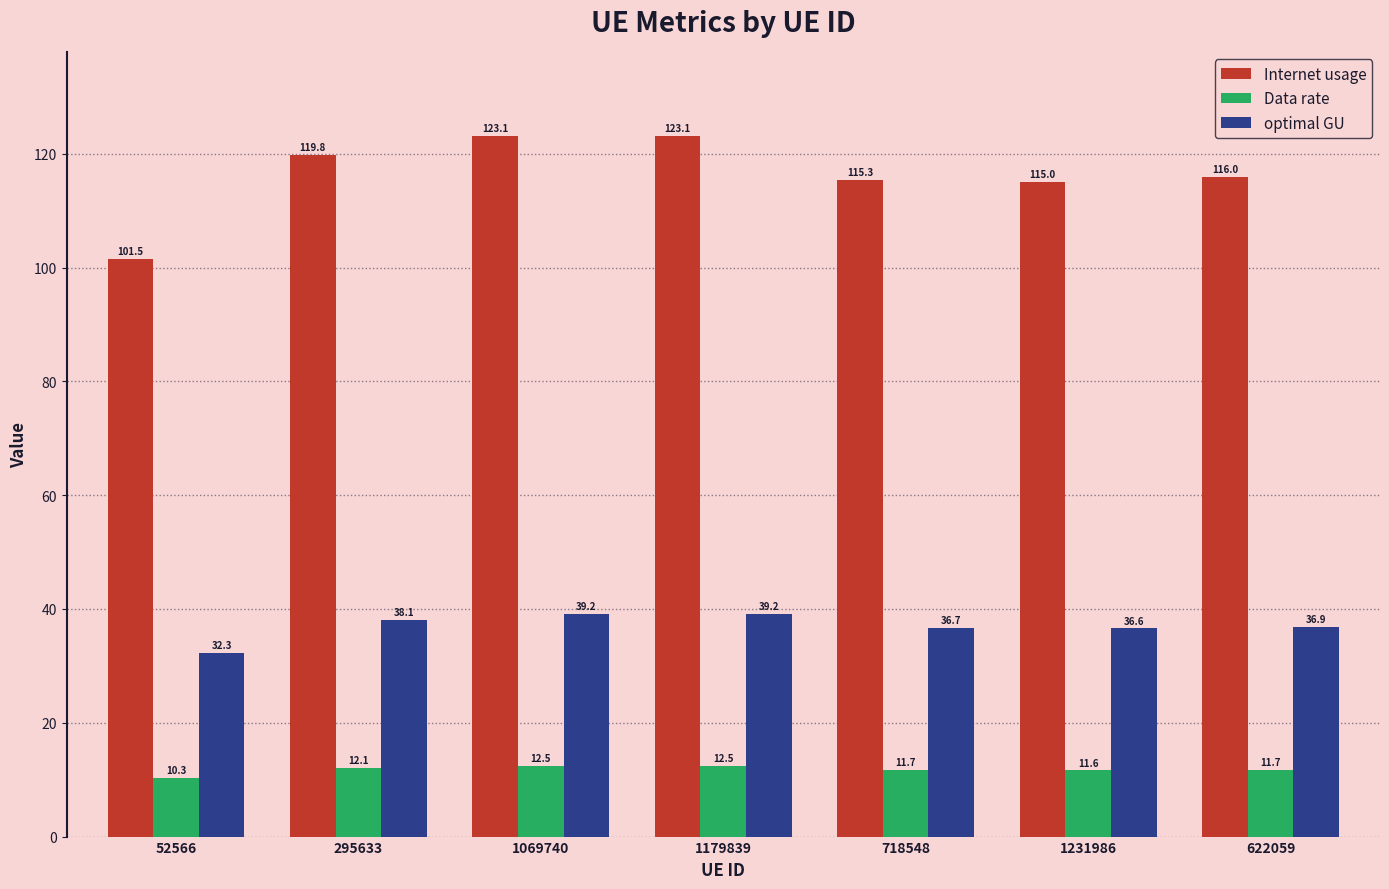

How many data points in optimal GU are less than 36?

1